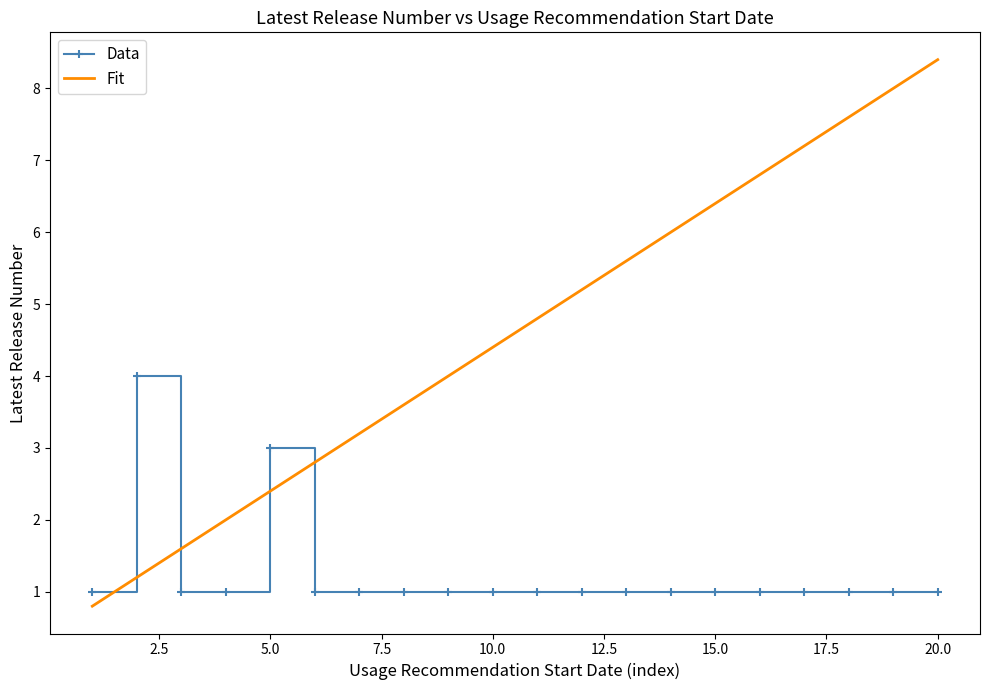

What is the highest value of the Data series?

4.0